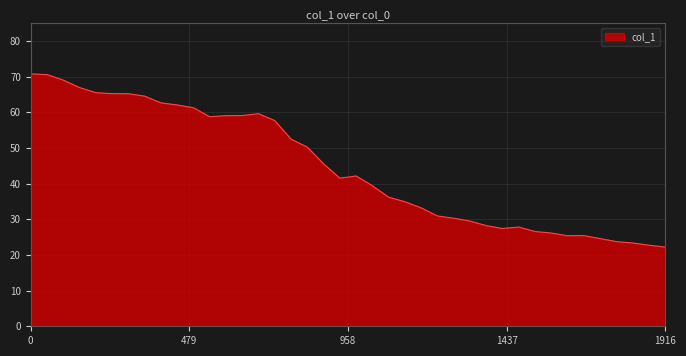

How many distinct data groups are displayed?

1